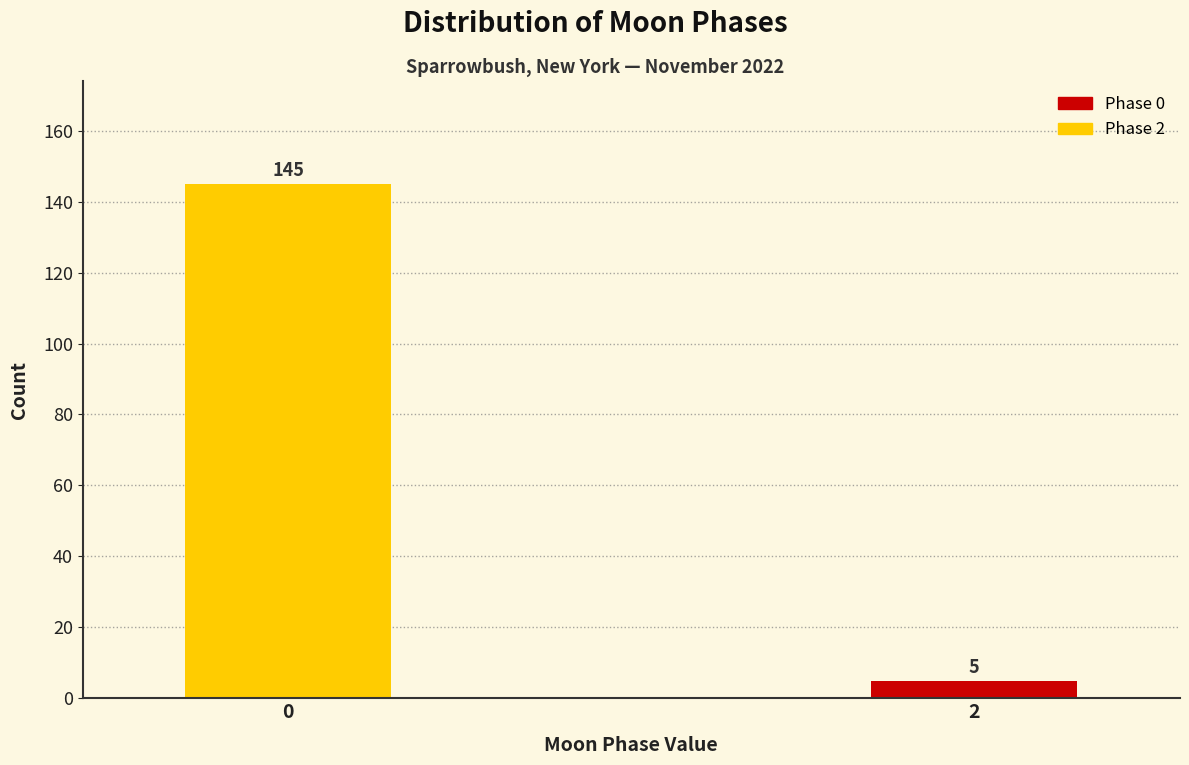

Reading right to left, extract all data points from this chart.

5	145